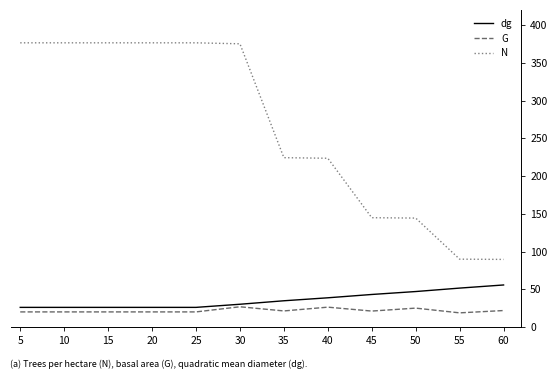

True or false: G and N intersect in this chart.

False